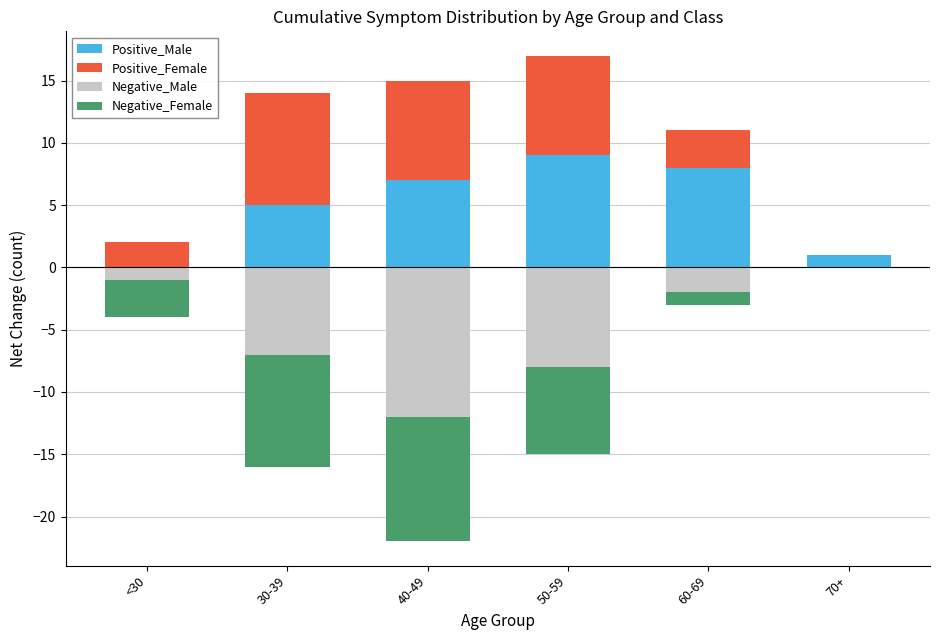

What is the label of the 4th bar from the right?

40-49